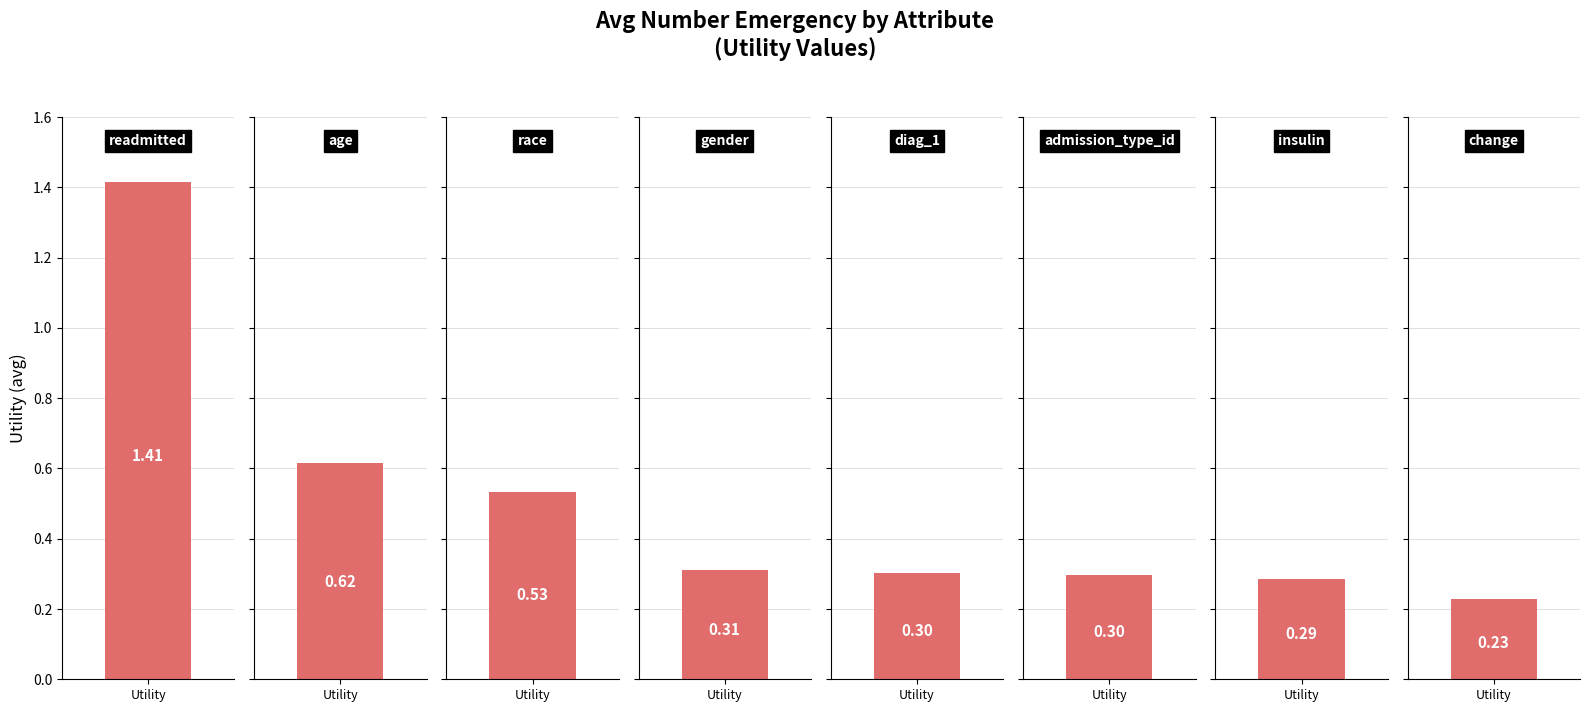

At which category does the chart reach its minimum across all series?

change